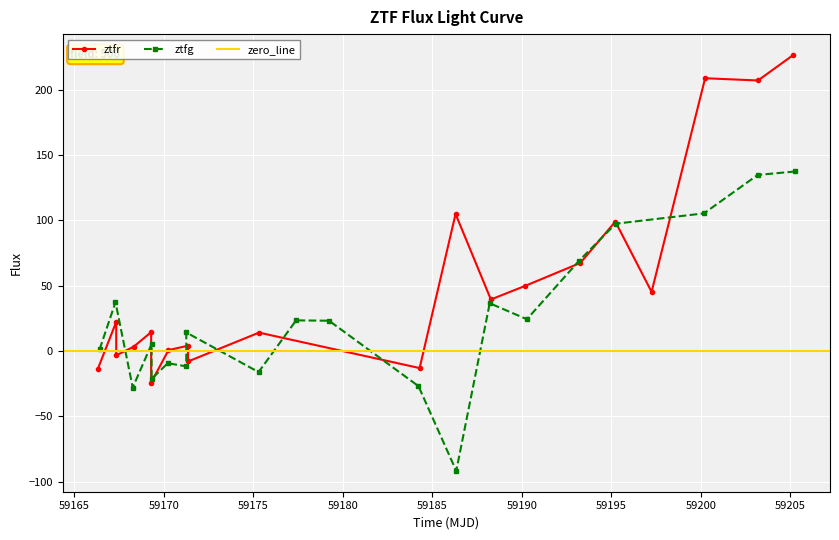

What is the value of the ztfr point at the 6th from the left?

-24.2